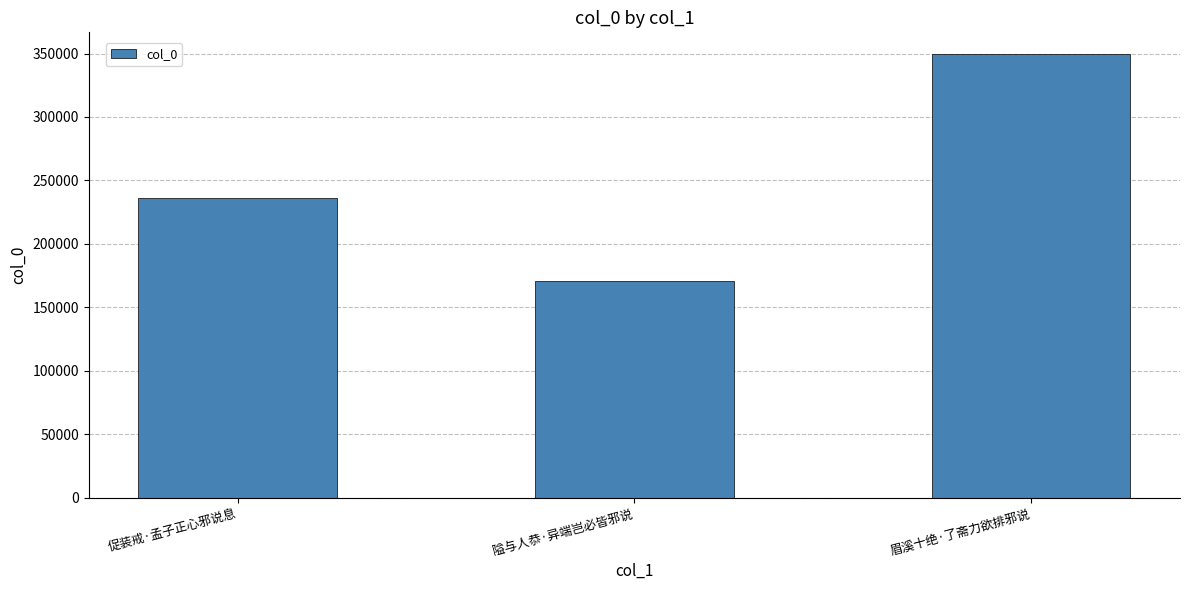

What is the change in value from 促装戒·孟子正心邪说息 to 隘与人恭·异端岂必皆邪说?

-65383